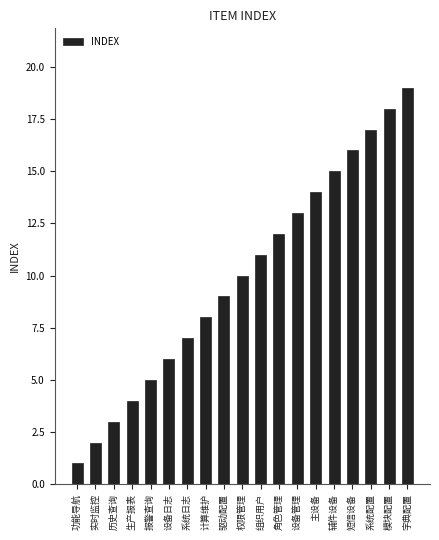

What is the difference between the maximum and second lowest values?

17